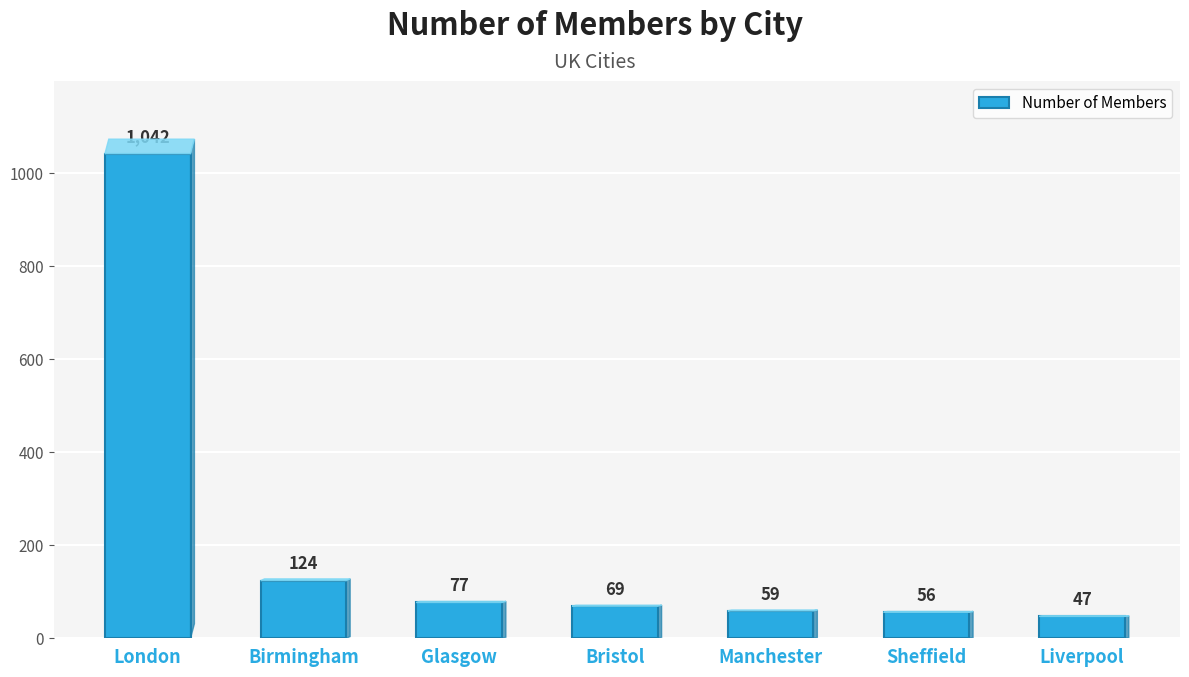

What is the difference between the maximum and second lowest values?

986